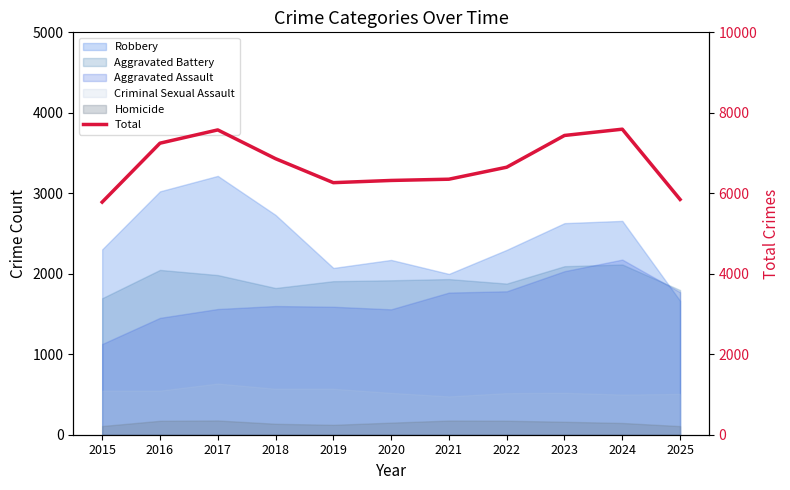

Reading left to right, what are all the values shown in this chart?

5781	7245	7575	6860	6264	6319	6350	6648	7437	7593	5847